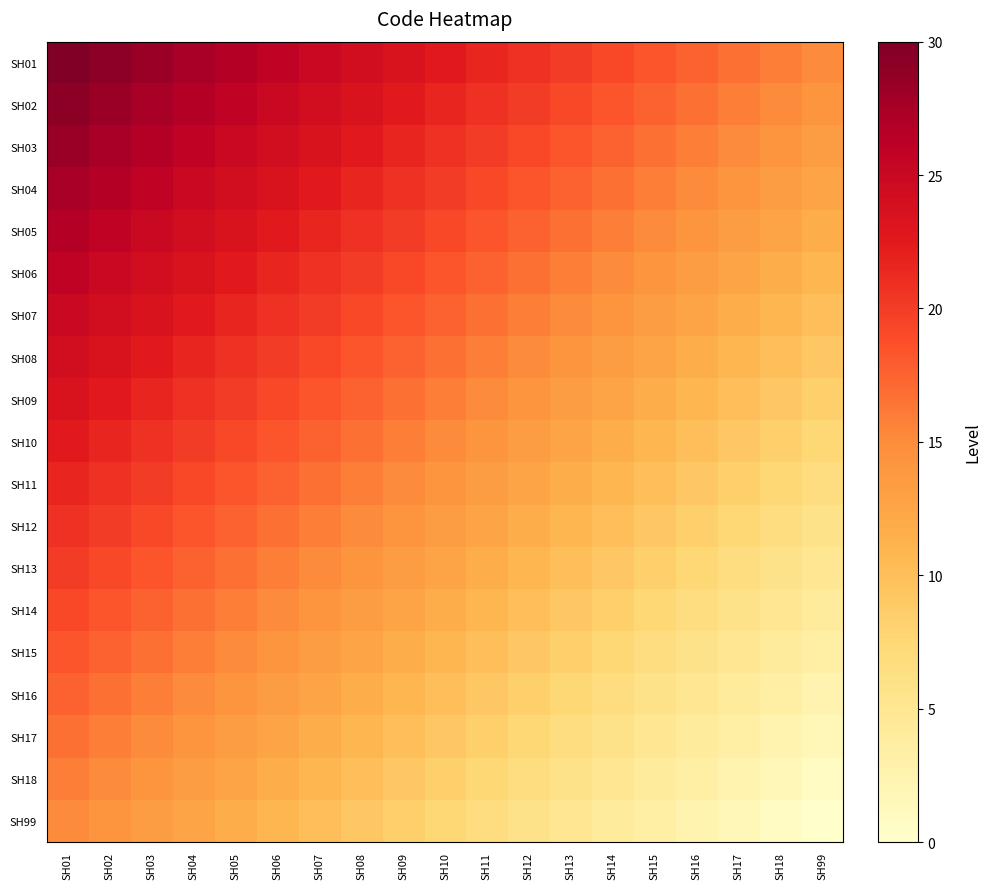

What is the greatest value displayed?

30.0